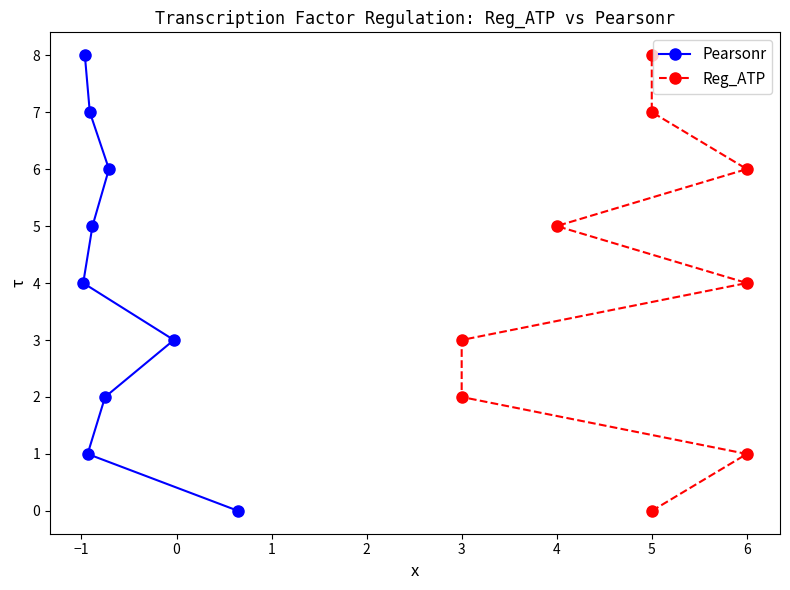

Does the chart display data point markers on the line(s)?

Yes